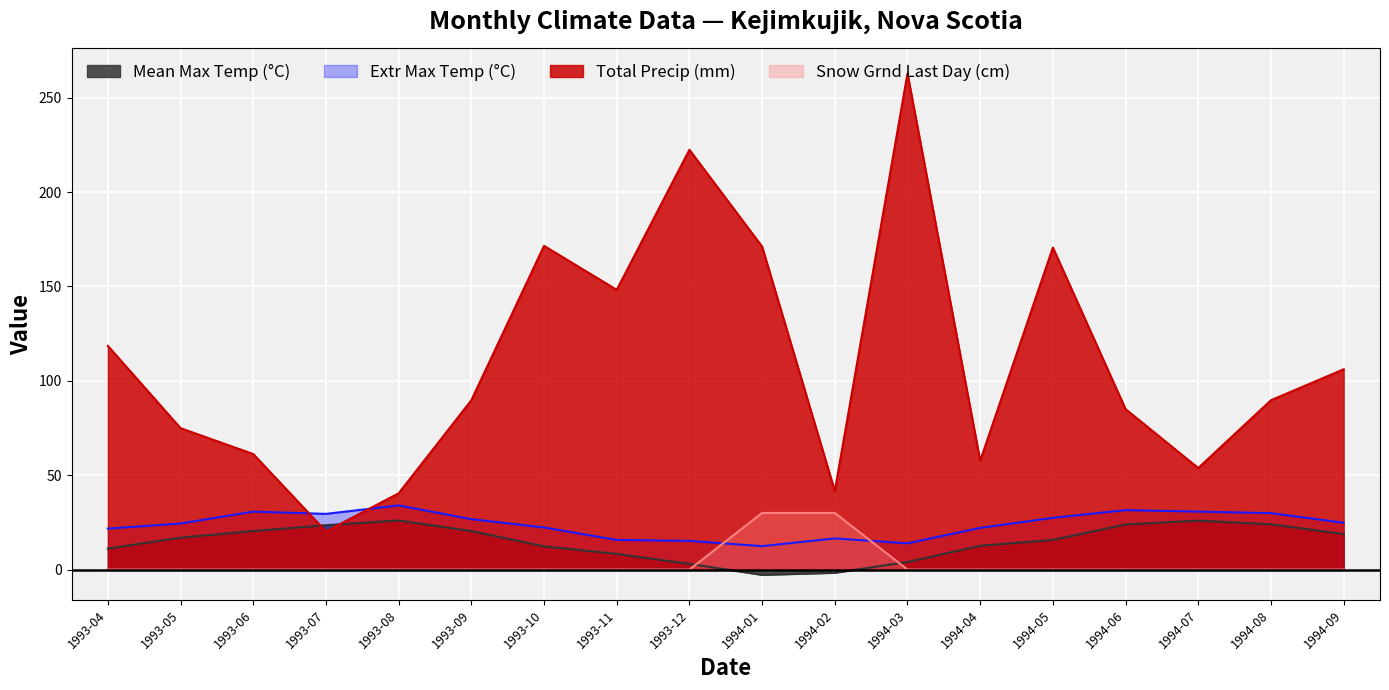

Which has a higher value, 1994-02 or 1993-10?

1993-10